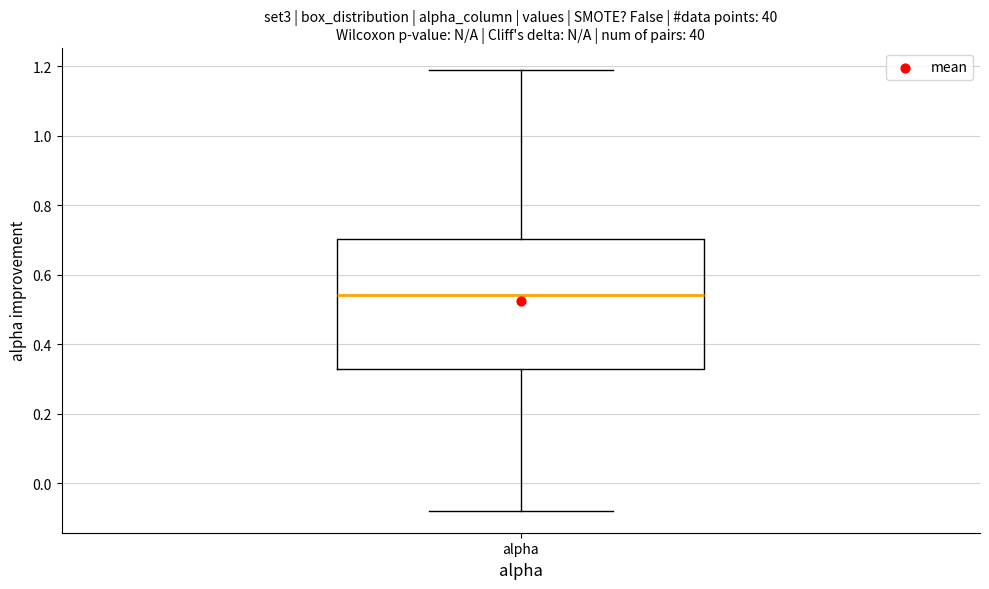

Transcribe this box plot: give where the median line is, the range the box spans, and where the two whiskers end, as read against the y-axis. The values are not printed on the chart, so give them approximately, as read against the axis.

median 0.54, box 0.32 to 0.70, whiskers -0.08 to 1.20